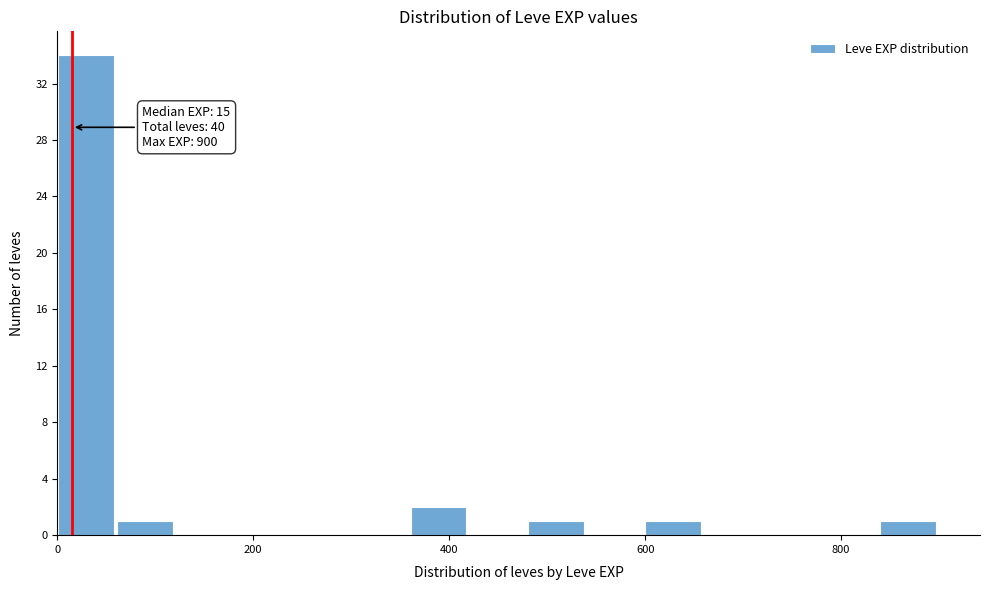

Read against the x-axis, roughly where is the centre of the tallest bar?

20